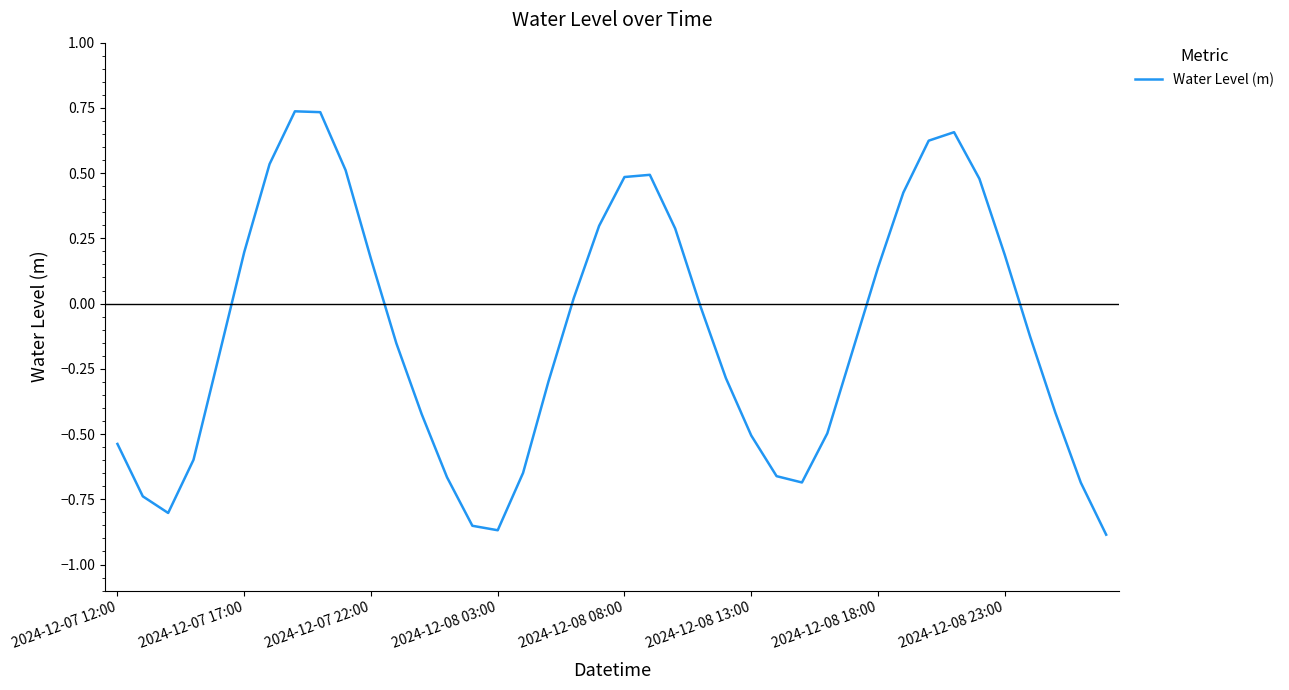

What is the difference between the maximum and minimum values?

1.6